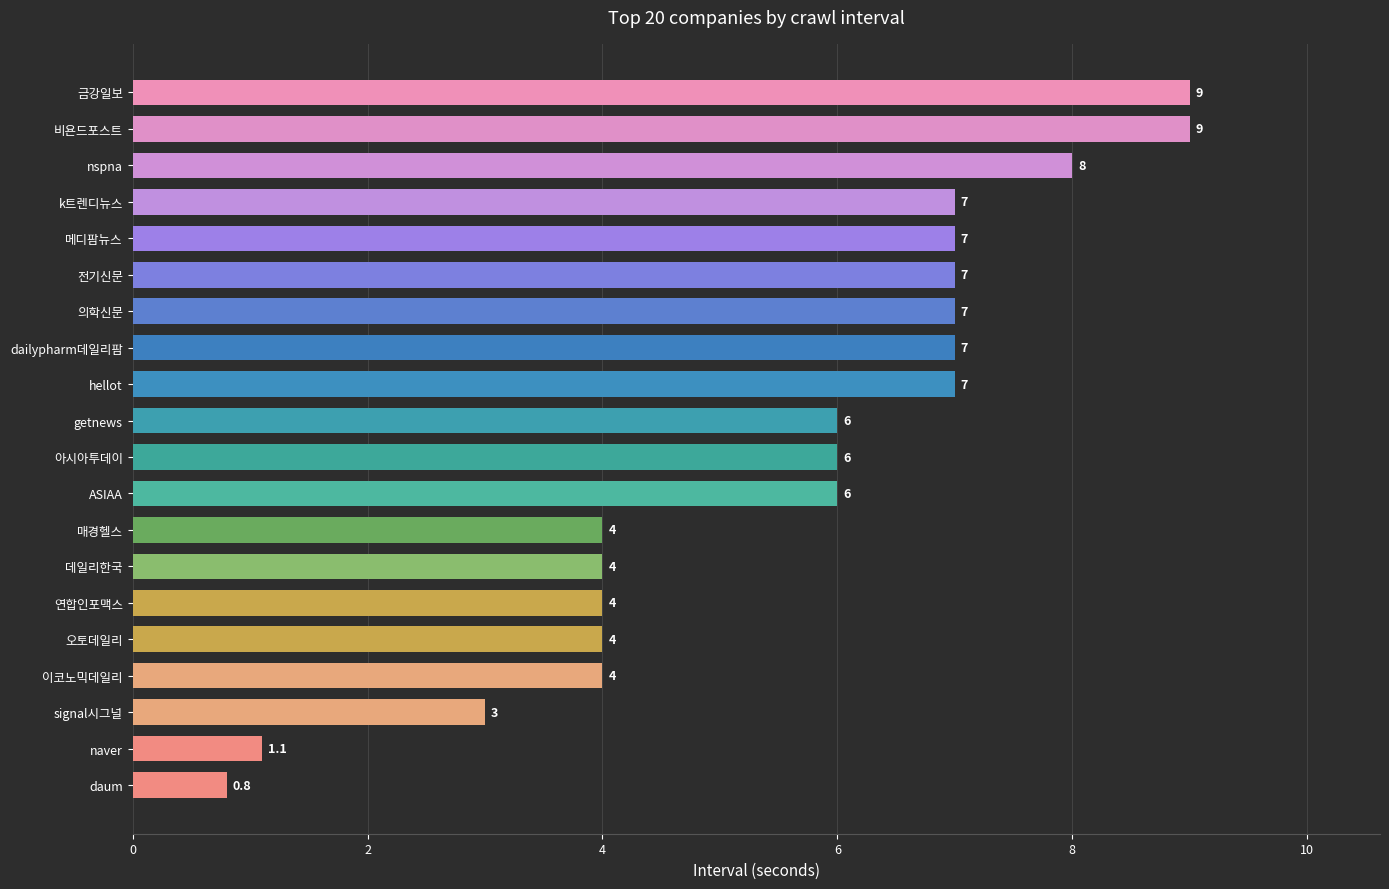

True or false: the data shows 4.0 at 데일리한국.

True